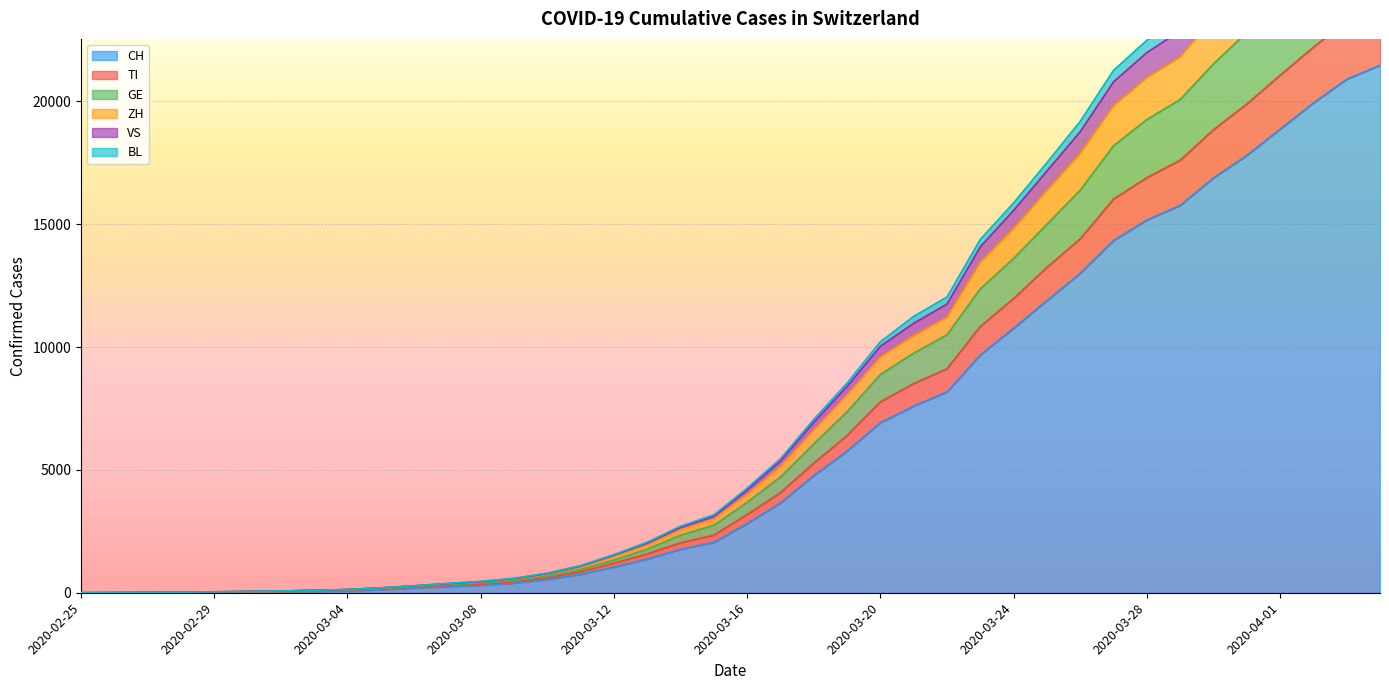

What is the maximum value for CH?

21469